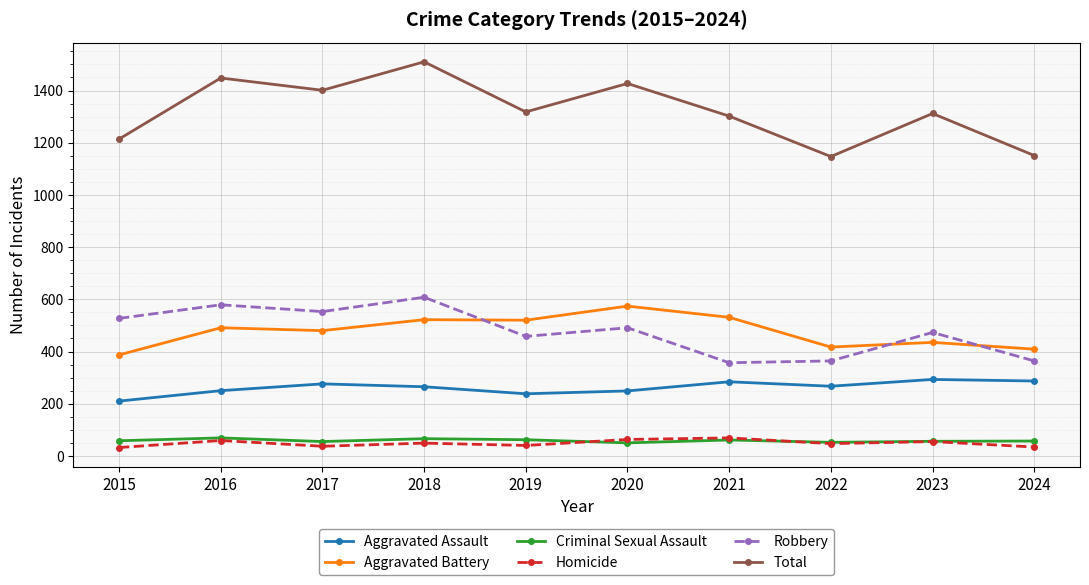

What is the difference between the second highest and minimum values in the Criminal Sexual Assault series?

16